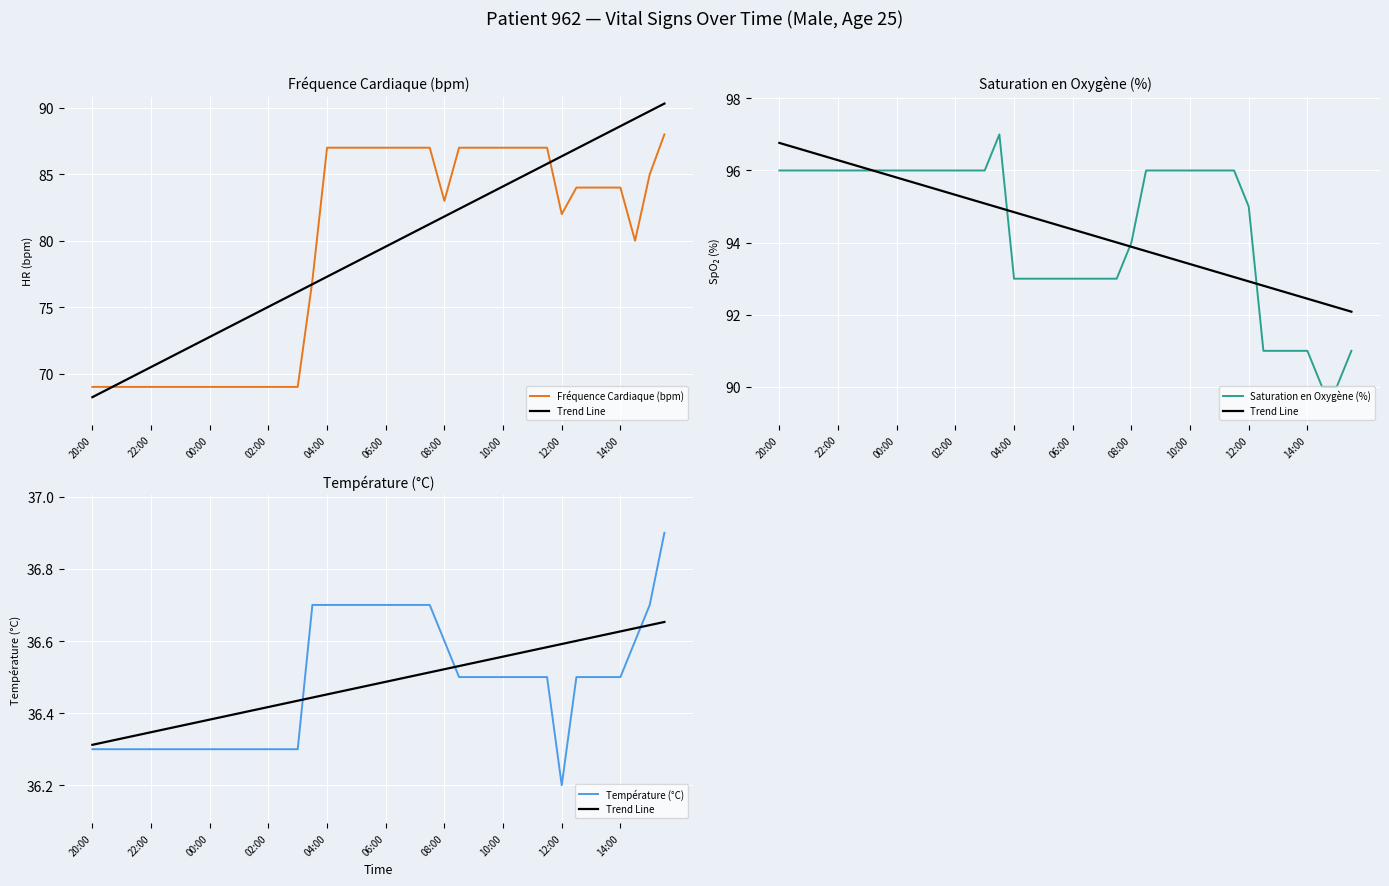

Is the value of Saturation en Oxygène (%) at 19 greater than the value of Trend Line at 20:00?

Yes